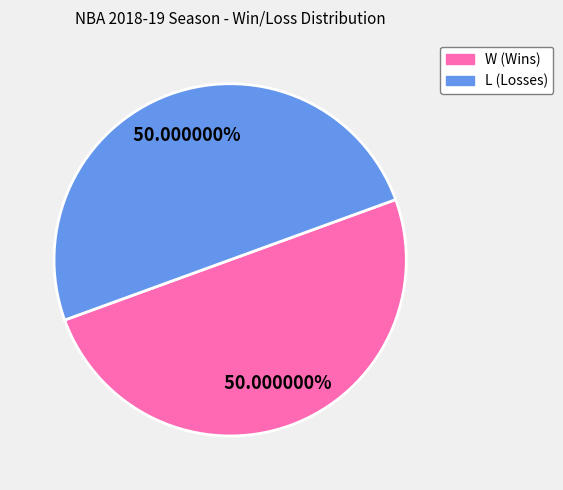

Is the sum of L and W greater than half?

Yes